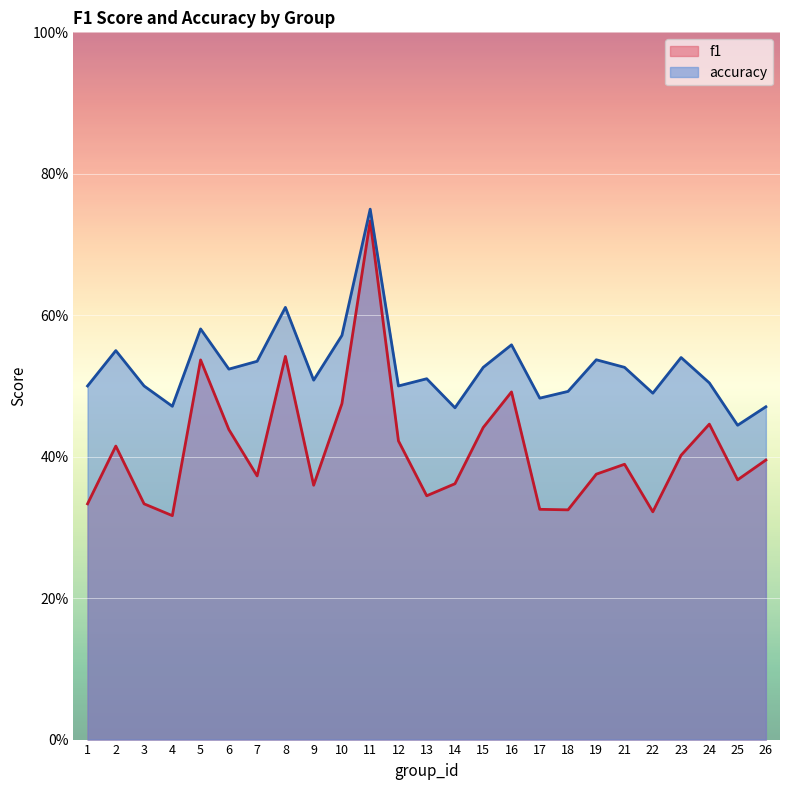

Which series changed the most between 6 and 21?

f1